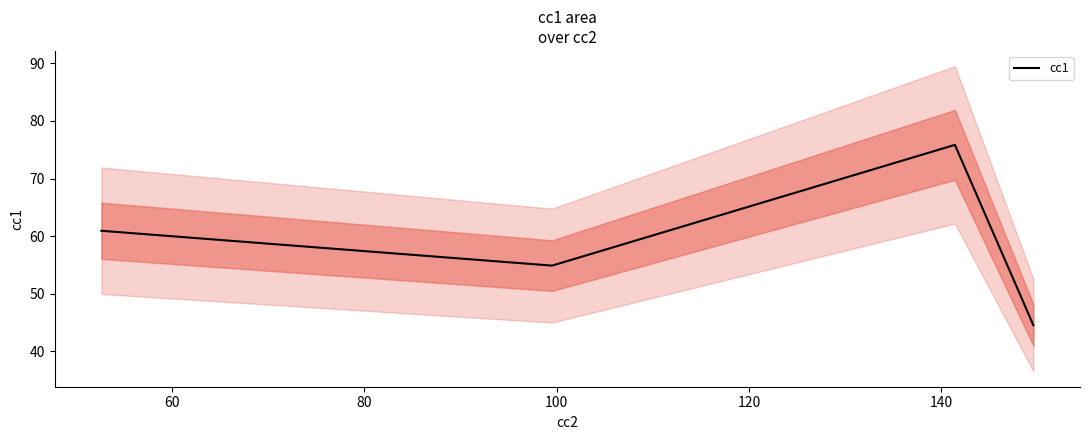

How many interior local peaks (higher than both neighbors) does the data have?

1